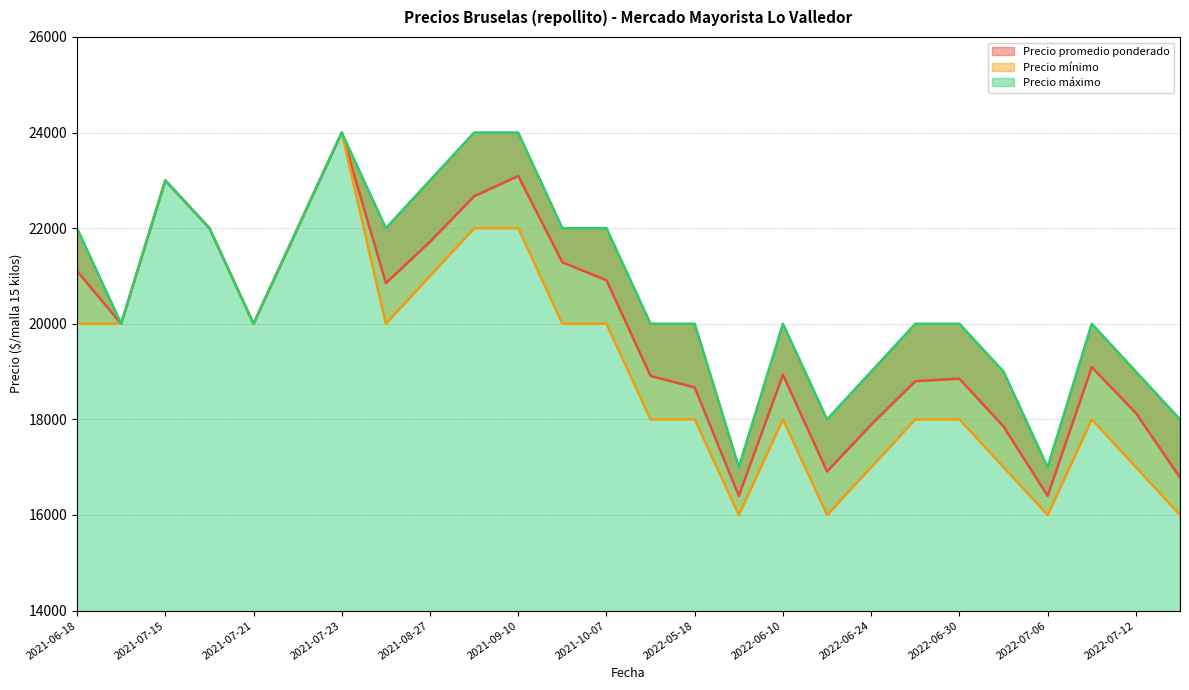

True or false: Precio promedio ponderado and Precio mínimo intersect in this chart.

False